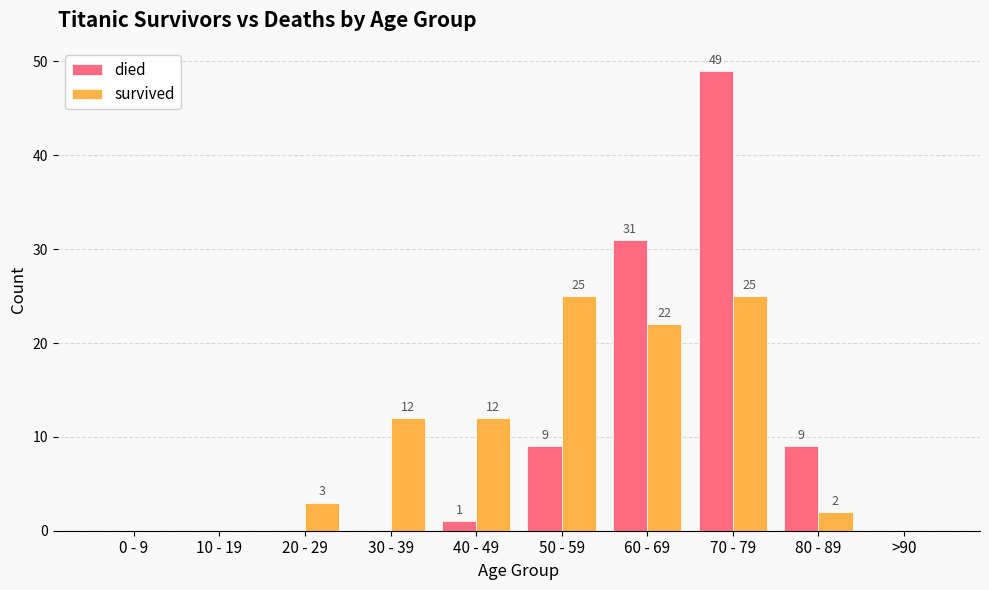

What is the difference between the died values at 40 - 49 and 0 - 9?

1